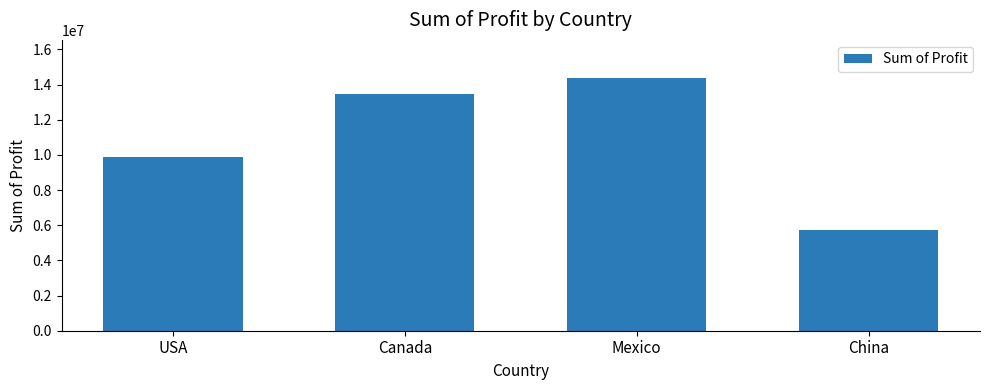

Reading left to right, transcribe all the data shown in this chart.

9881733.0	13447324.7	14388179.1	5726068.0